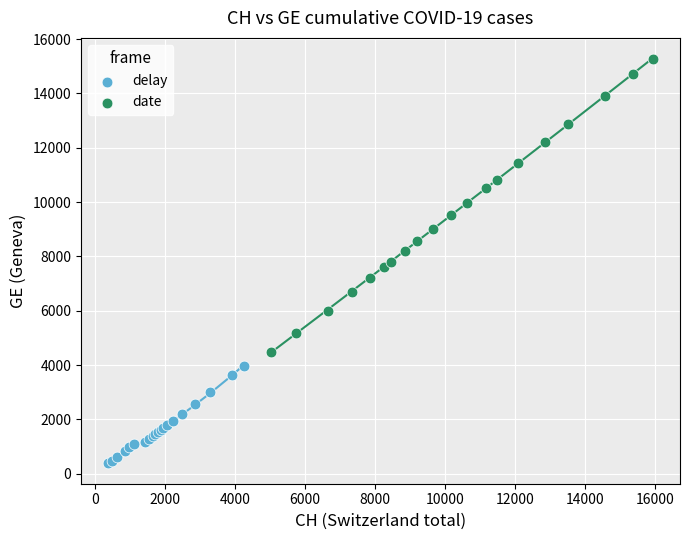

Which series contains the highest Y value?

date